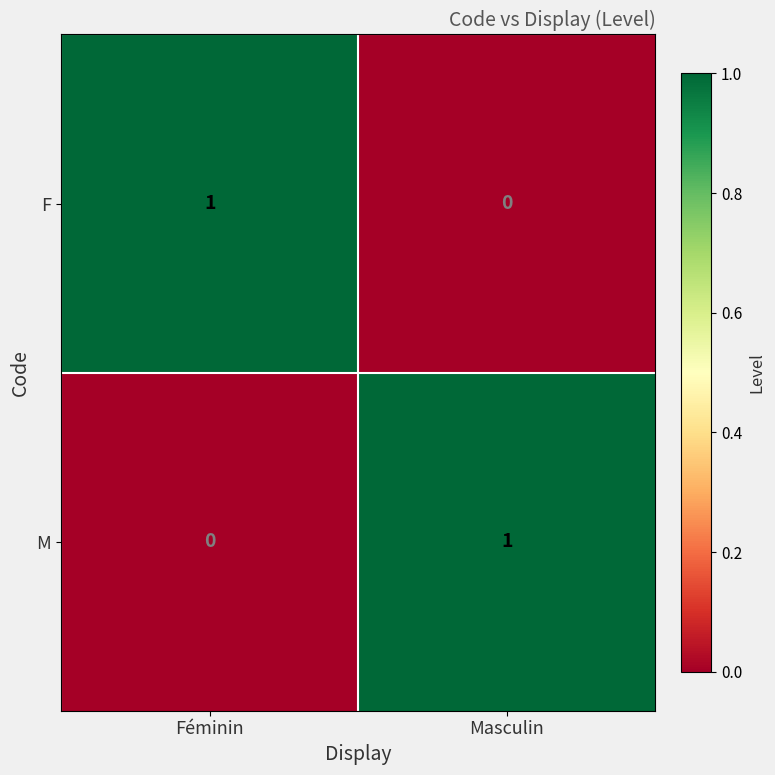

Reading left to right, what are all the values shown in this chart?

F: Féminin=1	Masculin=0
M: Féminin=0	Masculin=1